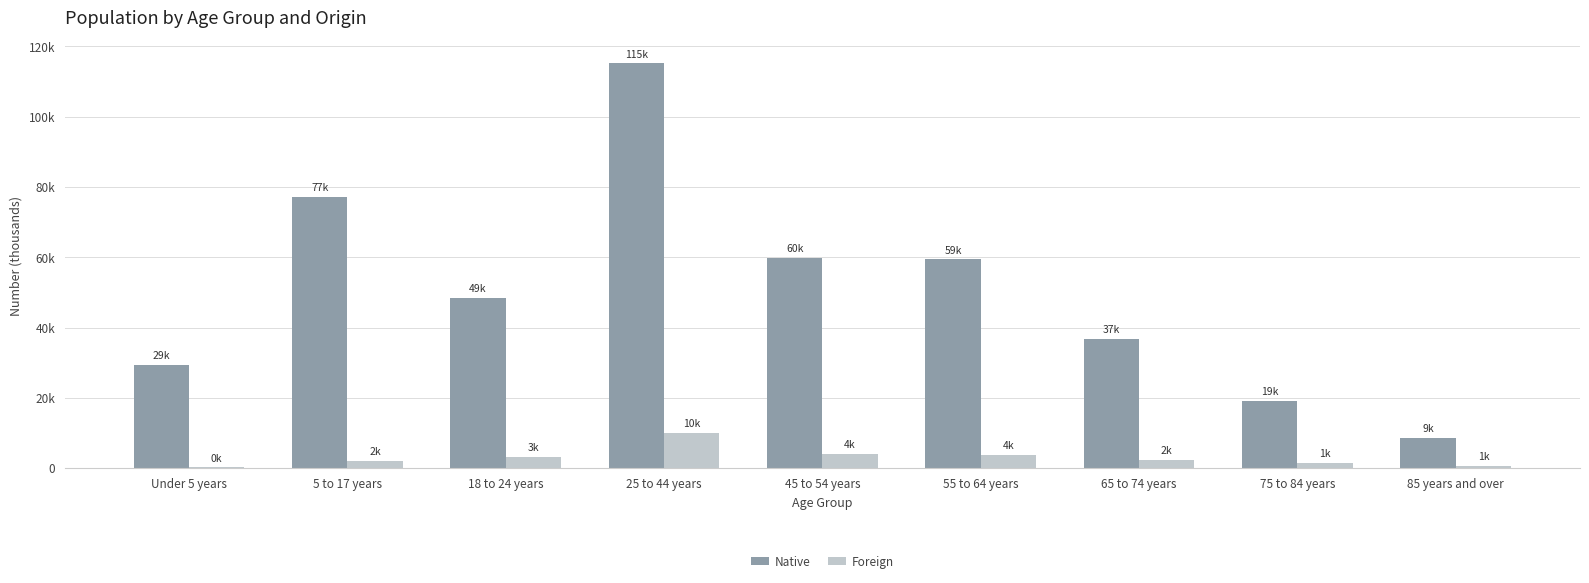

Where does the Foreign series first go above 2391?

18 to 24 years